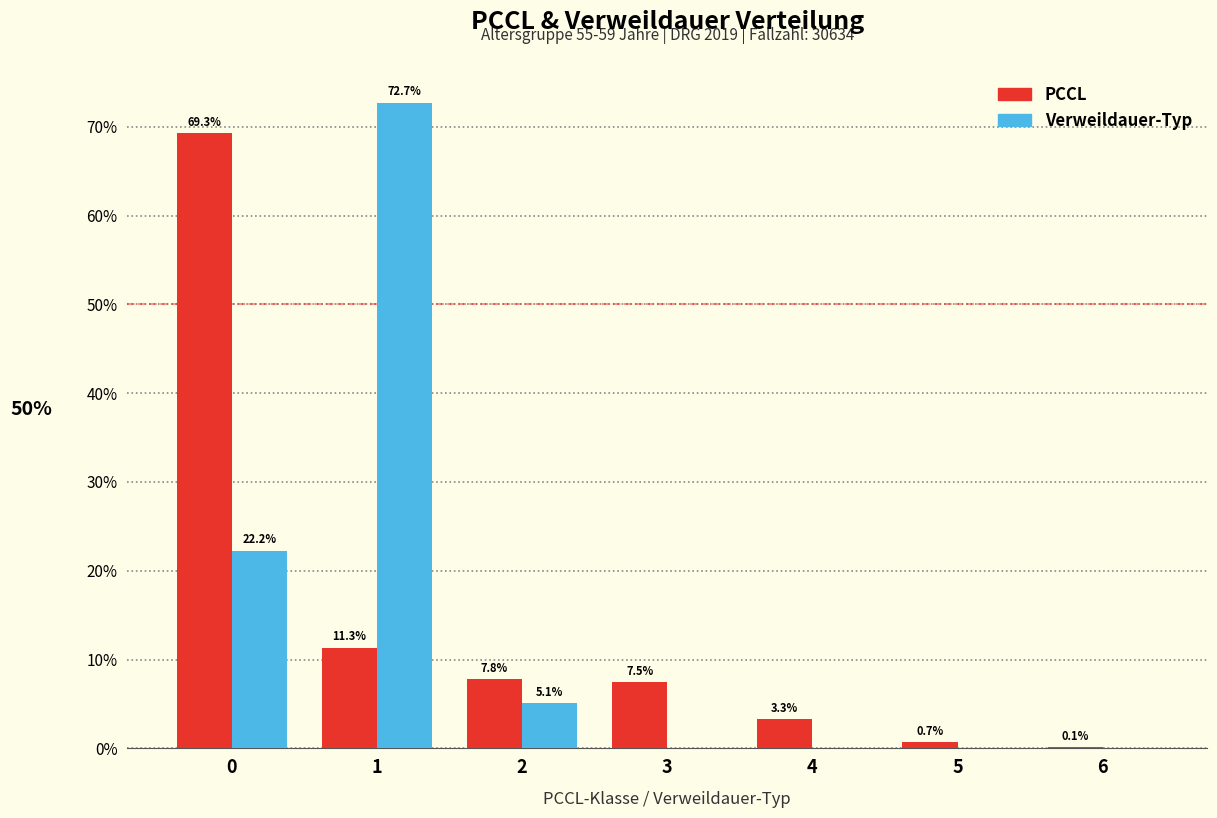

Does the chart contain stacked bars?

No